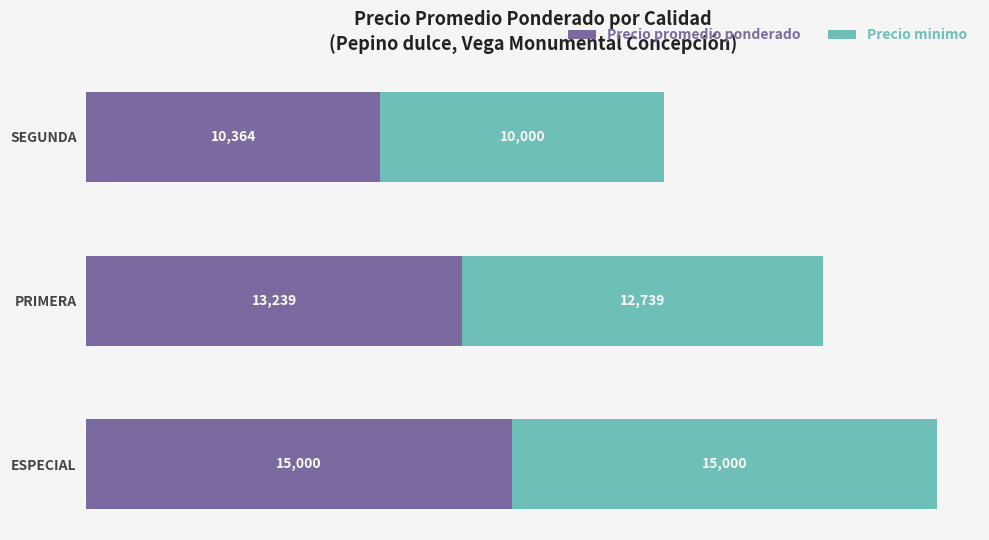

What is the difference between the maximum and minimum values in the Precio promedio ponderado series?

4636